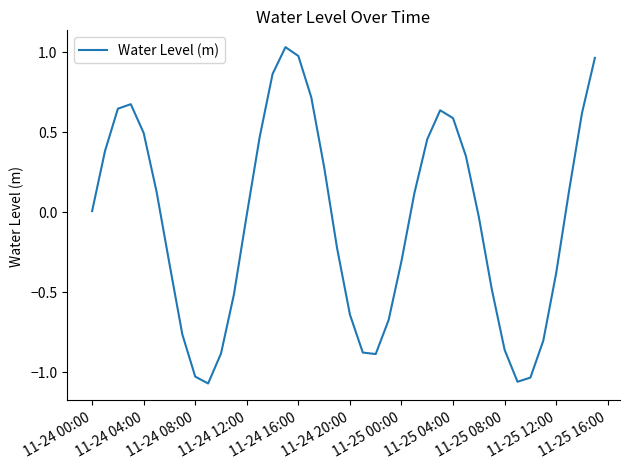

What is the difference between the maximum and minimum values?

2.1